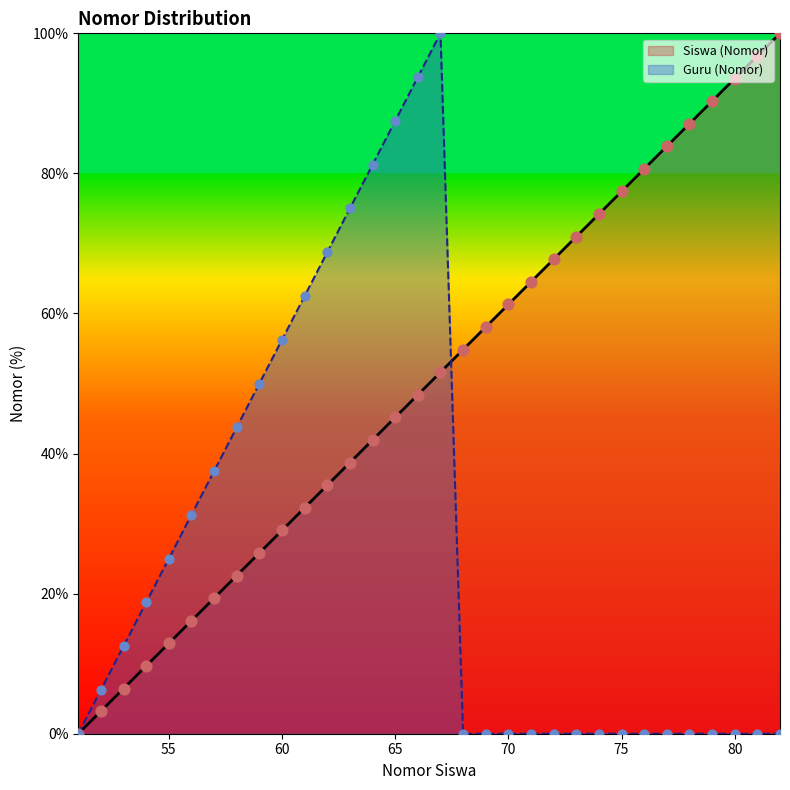

What is the total value across all series at 67?

151.6